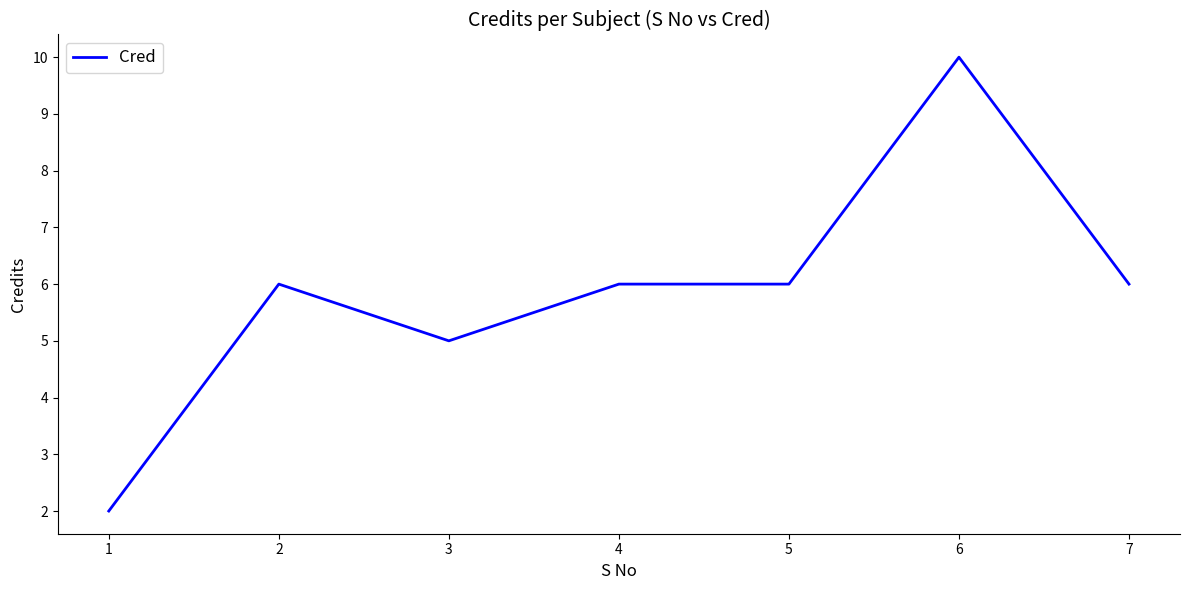

The chart shows a value of 6 at 2. True or false?

True